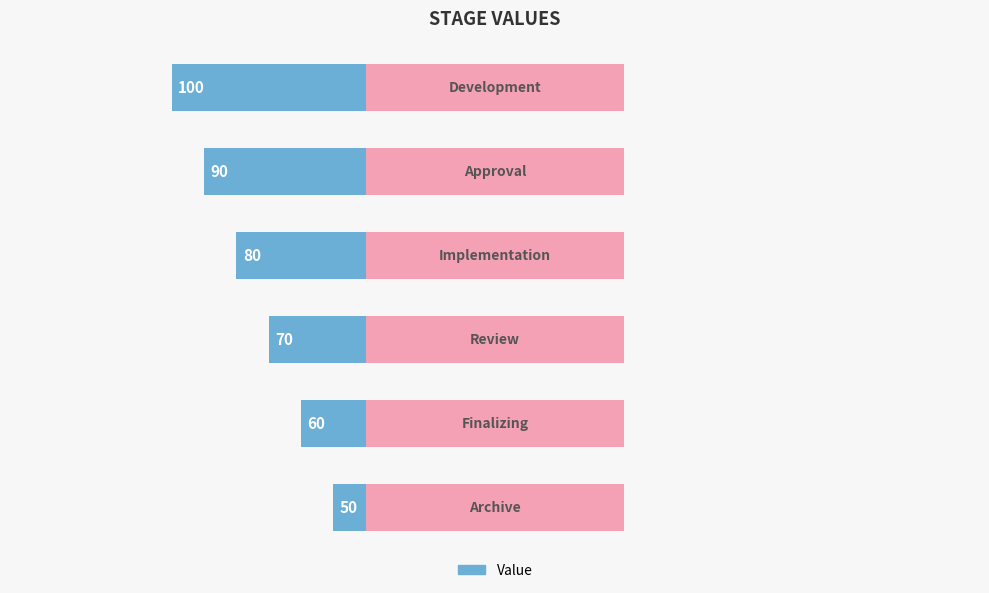

What is the difference between the maximum and minimum values?

50